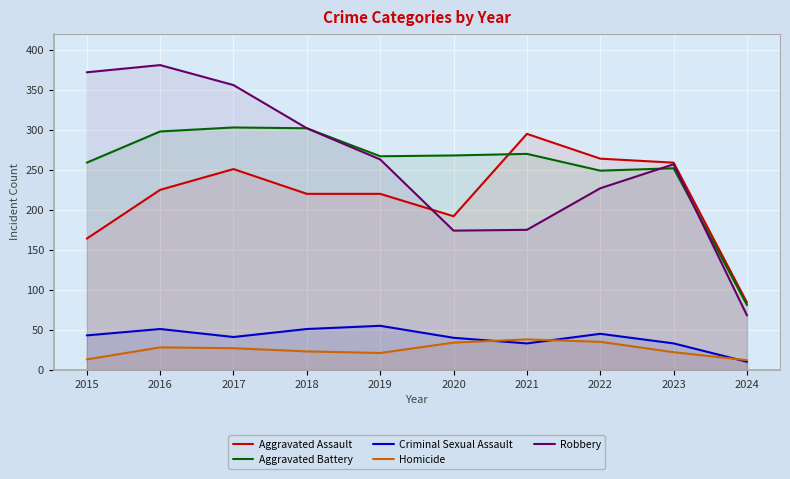

What is the value of the Criminal Sexual Assault point at the 1st from the left?

43